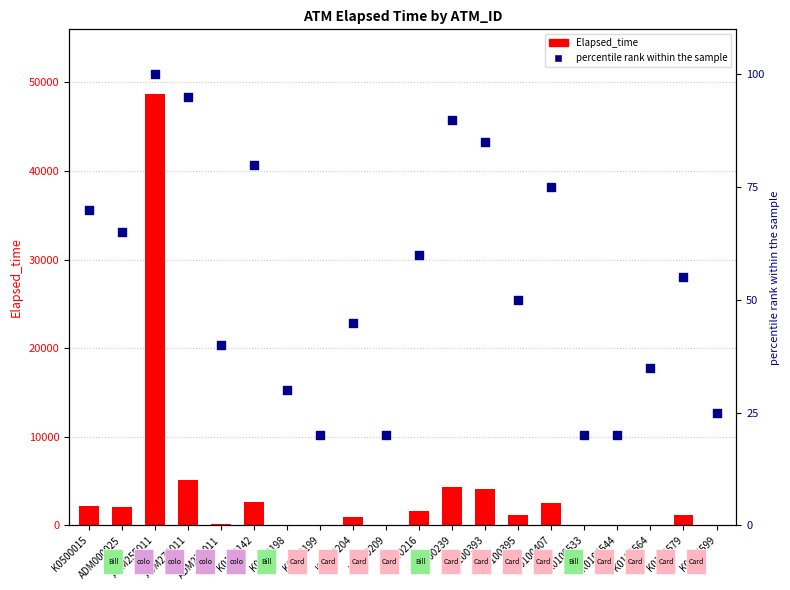

At which category is the sum across all series the highest?

ADM255011